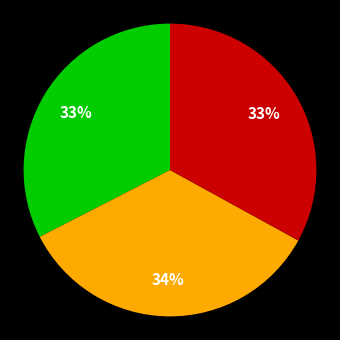

Is there a majority slice in this chart?

No